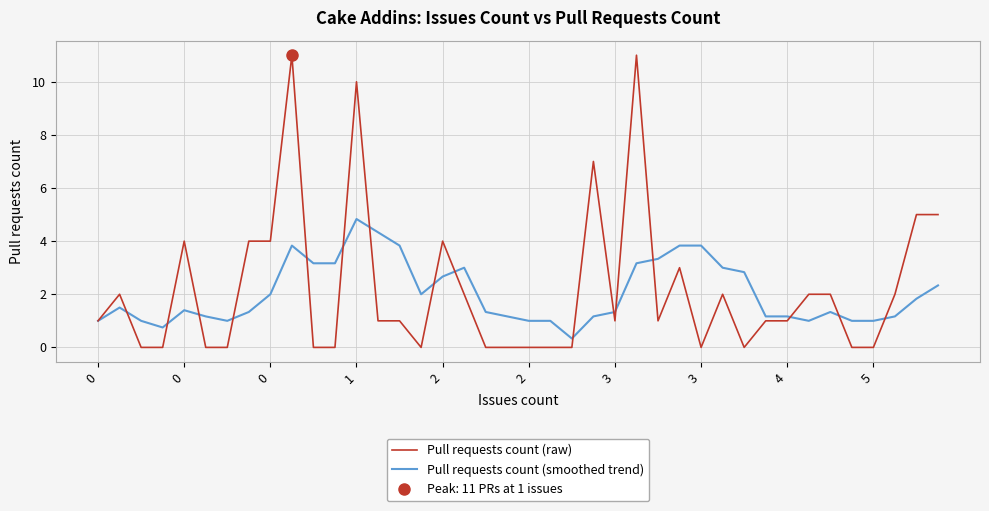

The value of Pull requests count (raw) at 3 is -5.4. True or false?

False